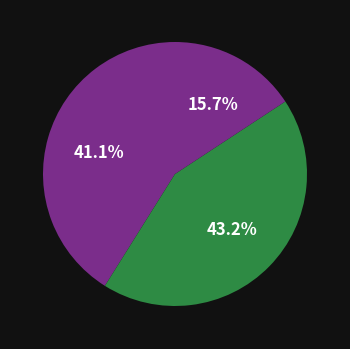

Count the number of slices in the pie.

3